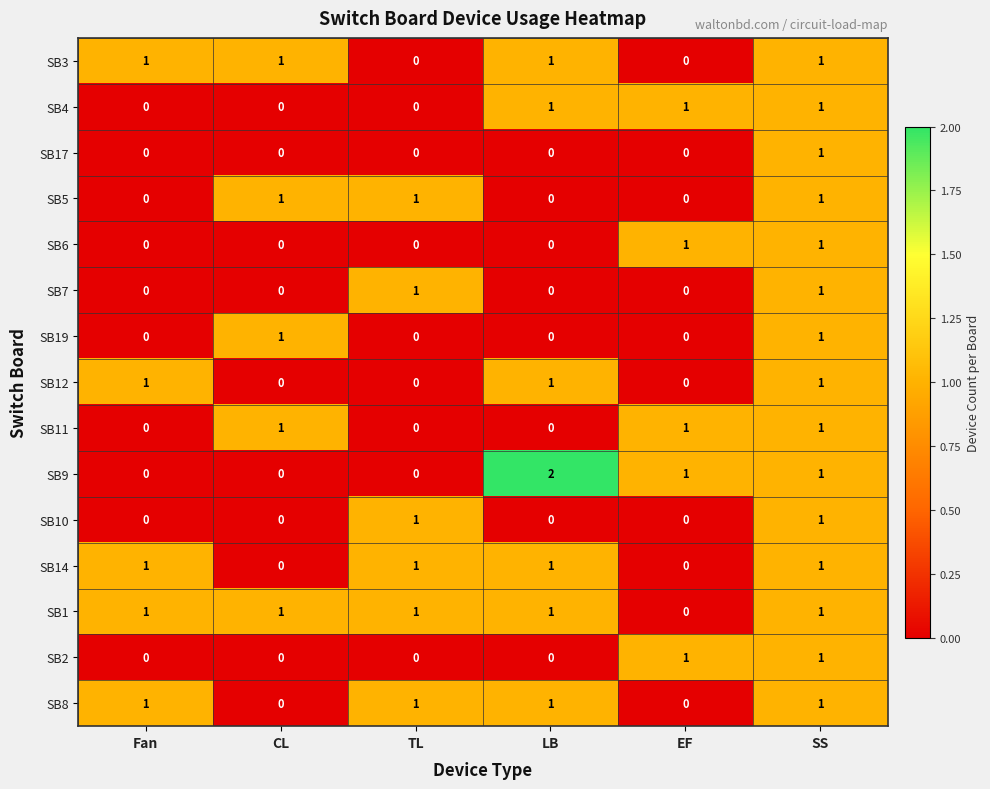

What is the total value across all series at LB?

8